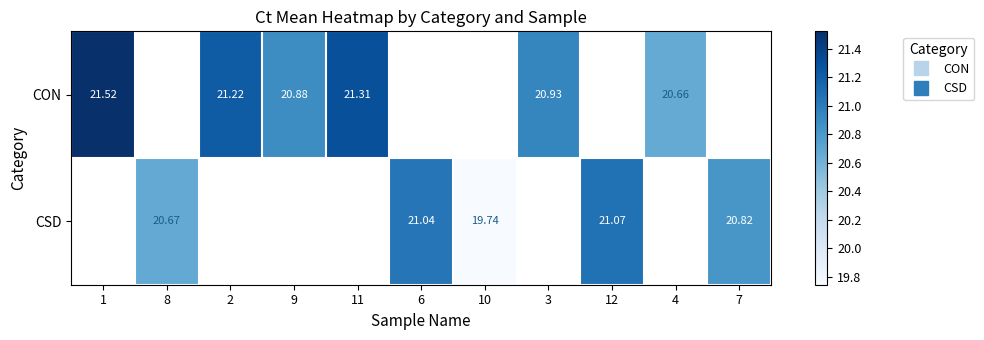

The value of CON at 1 is 36.8. True or false?

False